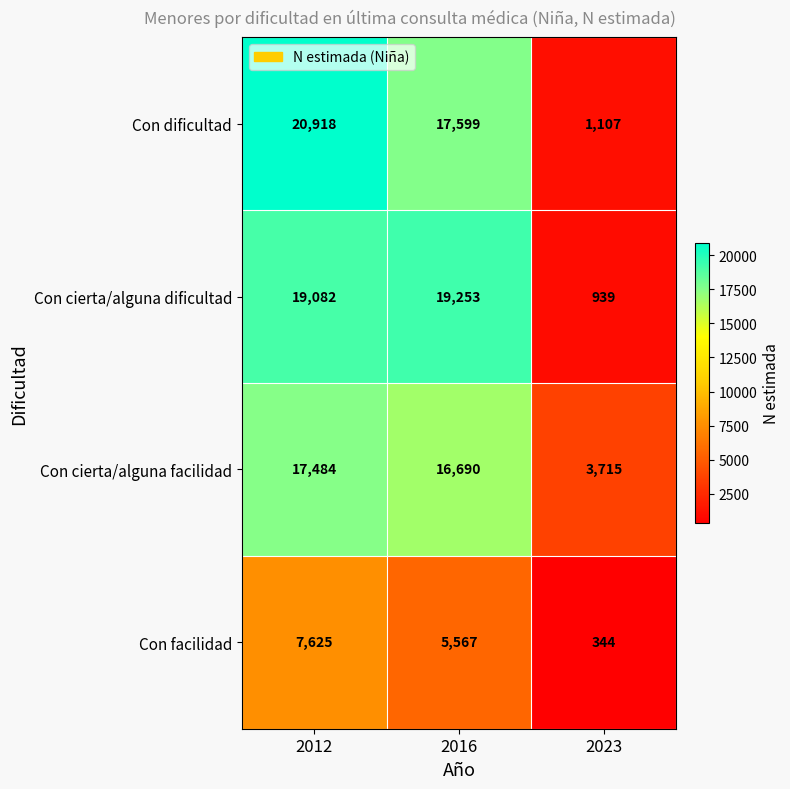

At which label does Con cierta/alguna facilidad reach its minimum?

2023